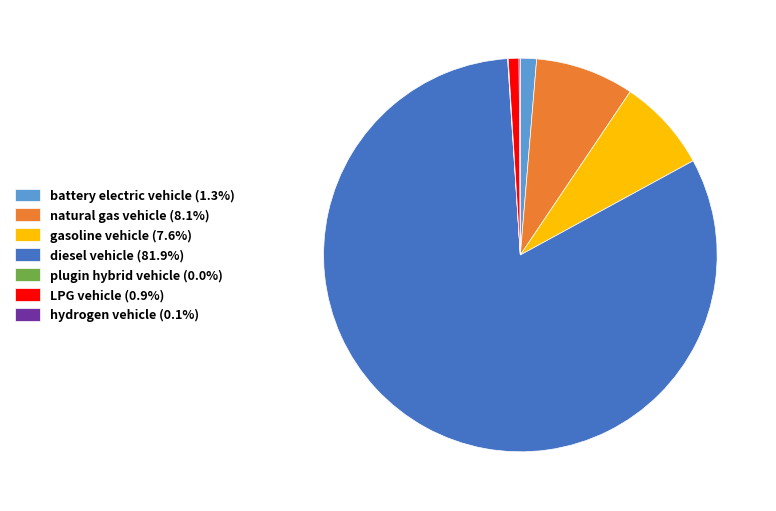

What is the majority slice?

diesel vehicle